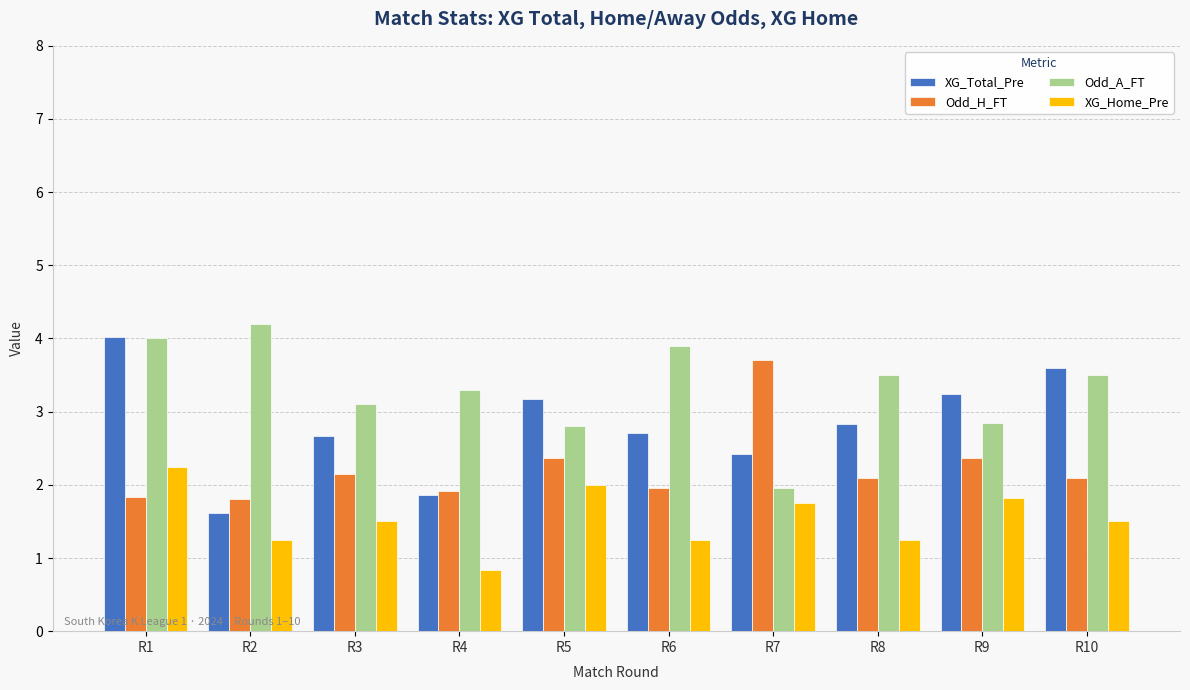

What is the value of the XG_Home_Pre bar at the 5th from the left?

2.0